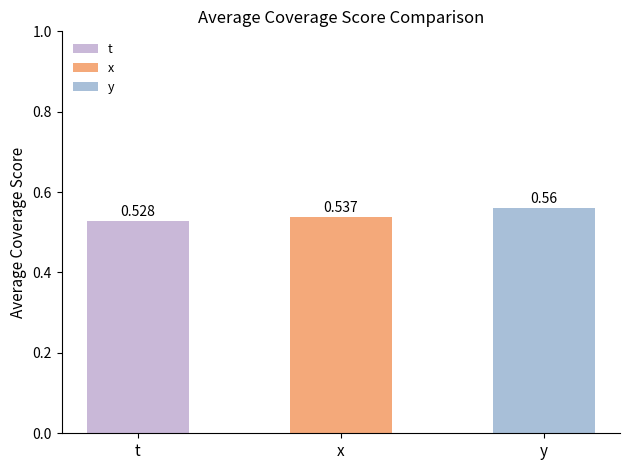

How many data points does each series have?

3